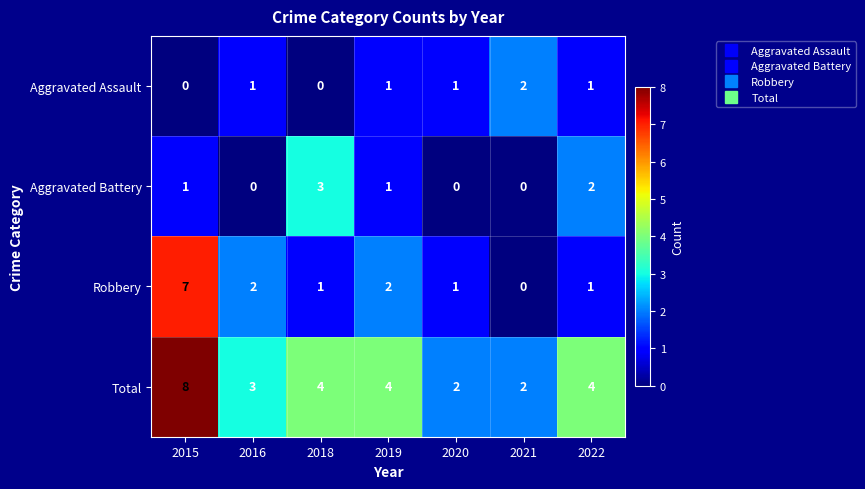

How many values in Aggravated Assault are above zero?

5